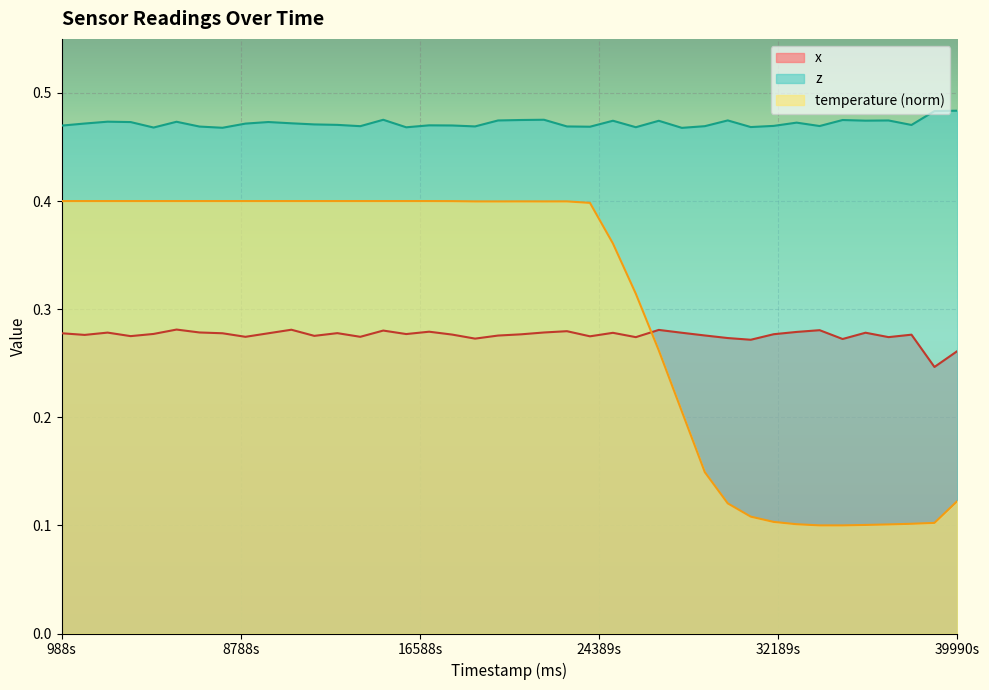

List the series in order of their peak value, lowest first.

x, temperature (norm), z